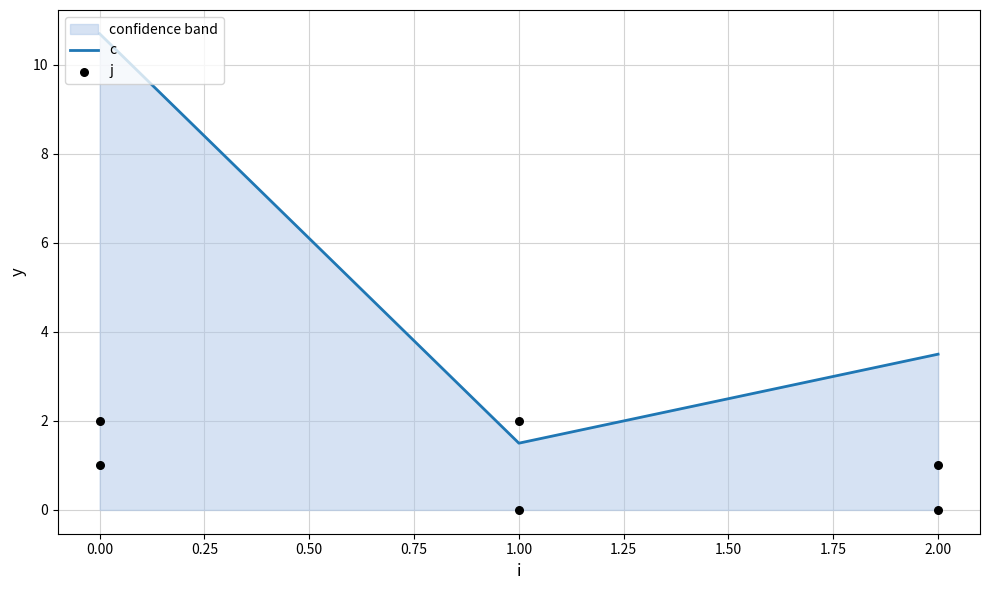

What is the total value across all series at 0?

21.4